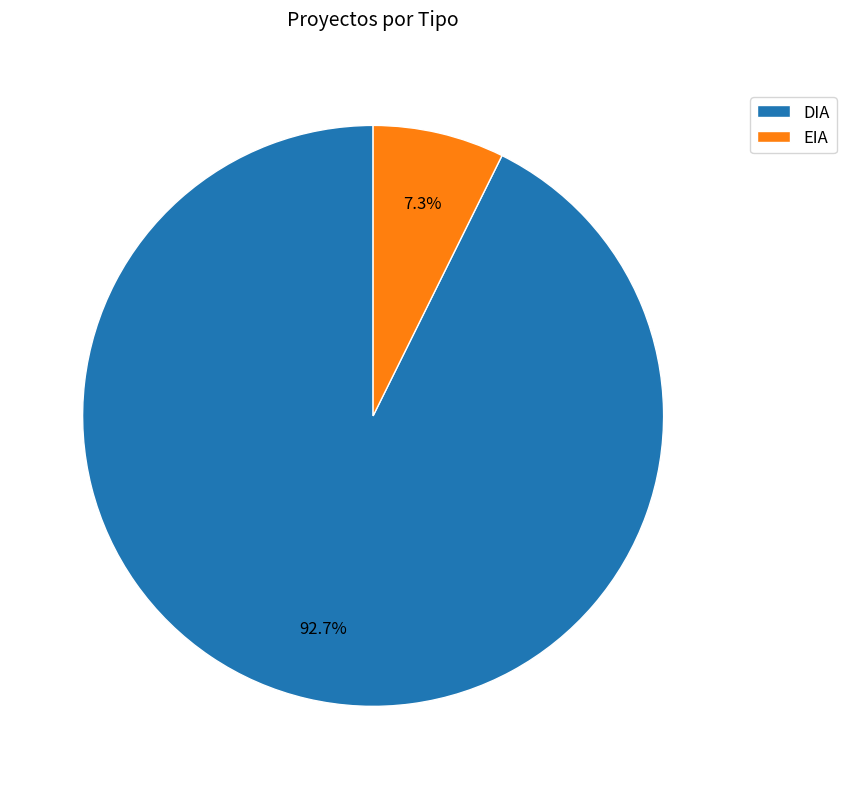

Which has a higher value, DIA or EIA?

DIA